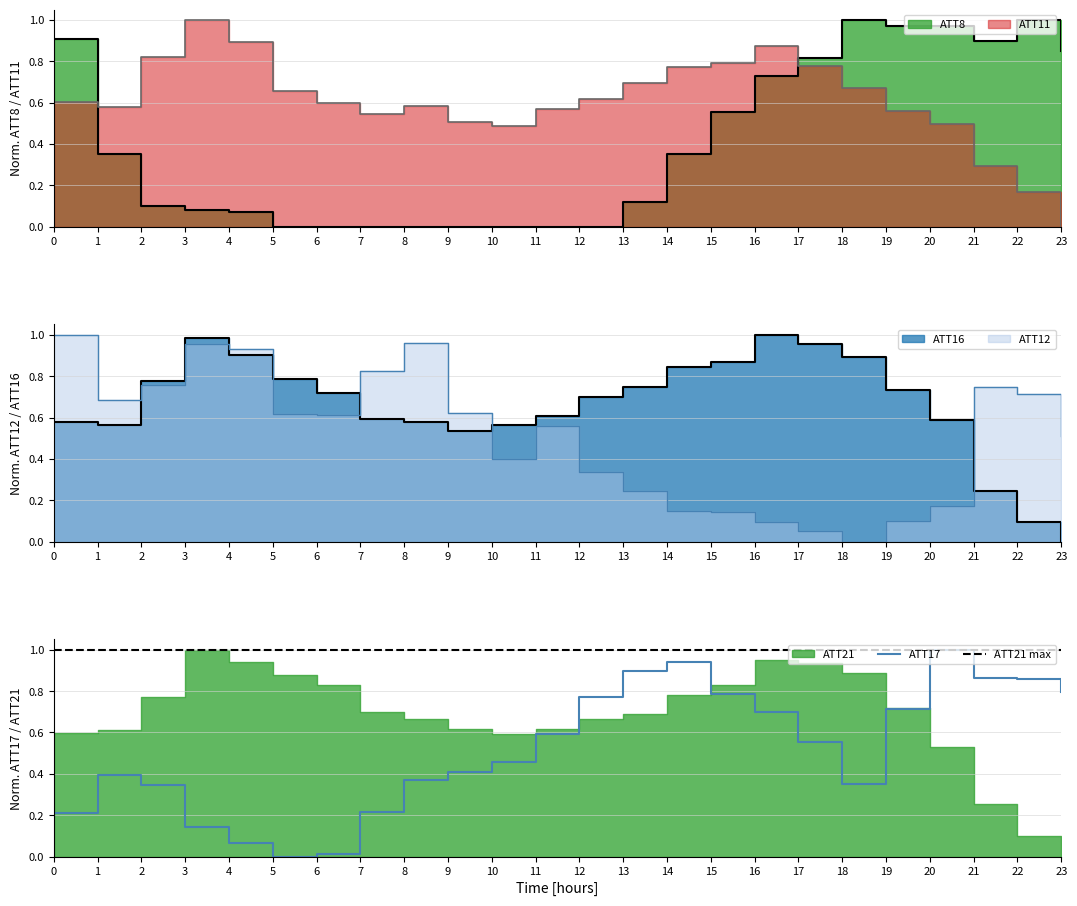

What is the difference between the ATT12 values at 15 and 17?

0.1